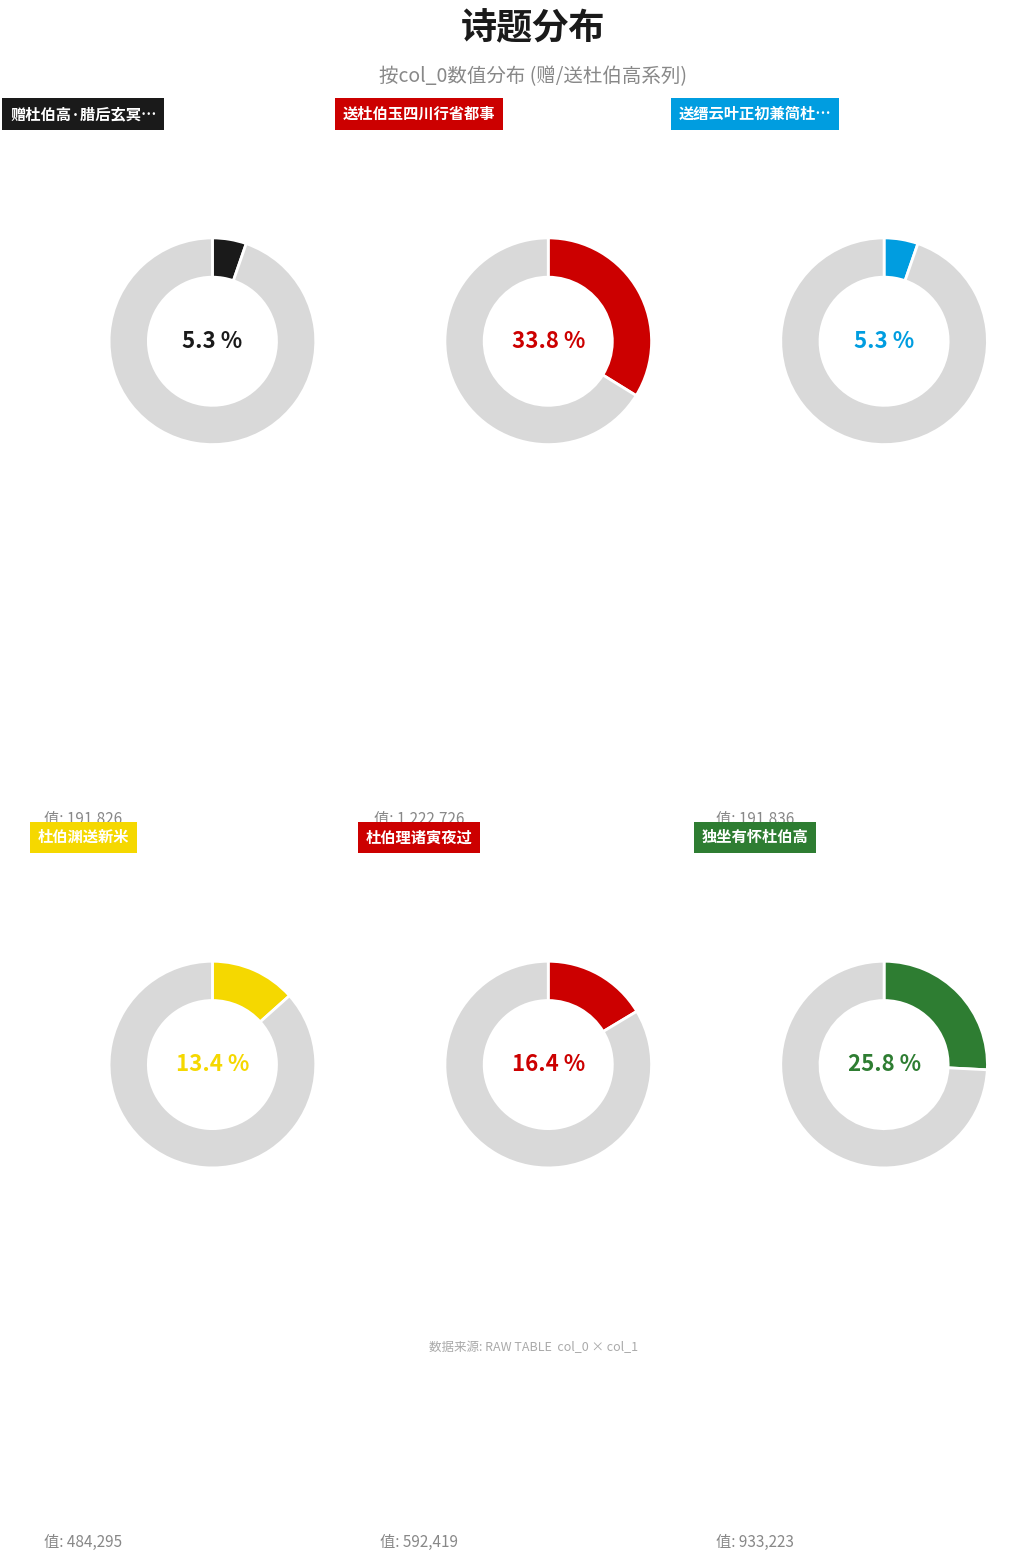

Is there a majority slice in this chart?

No